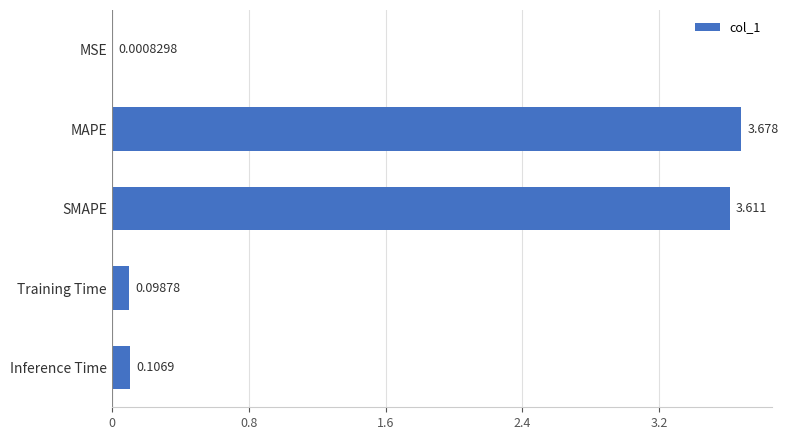

What is the sum of all values?

7.5